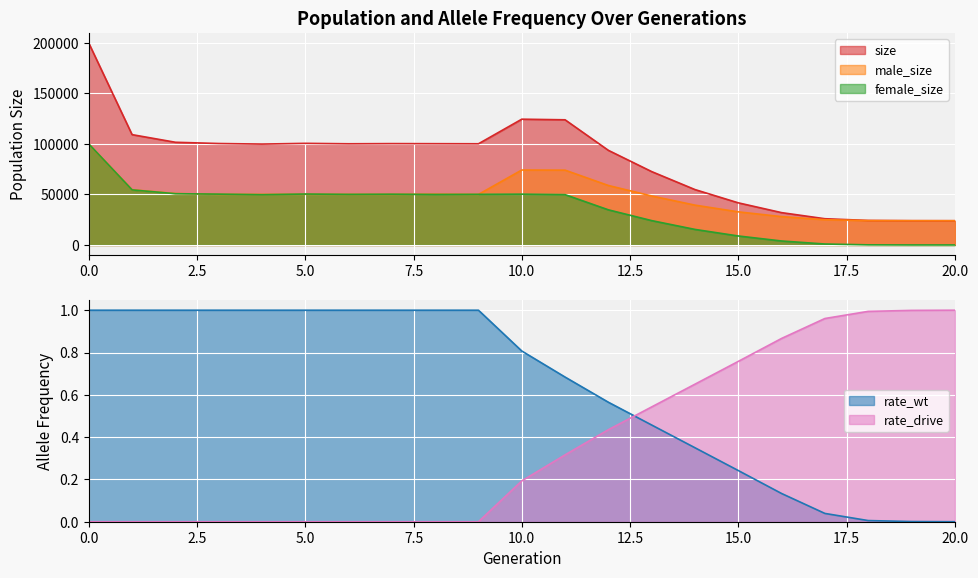

The value of male_size at 15.0 is 44587. True or false?

False